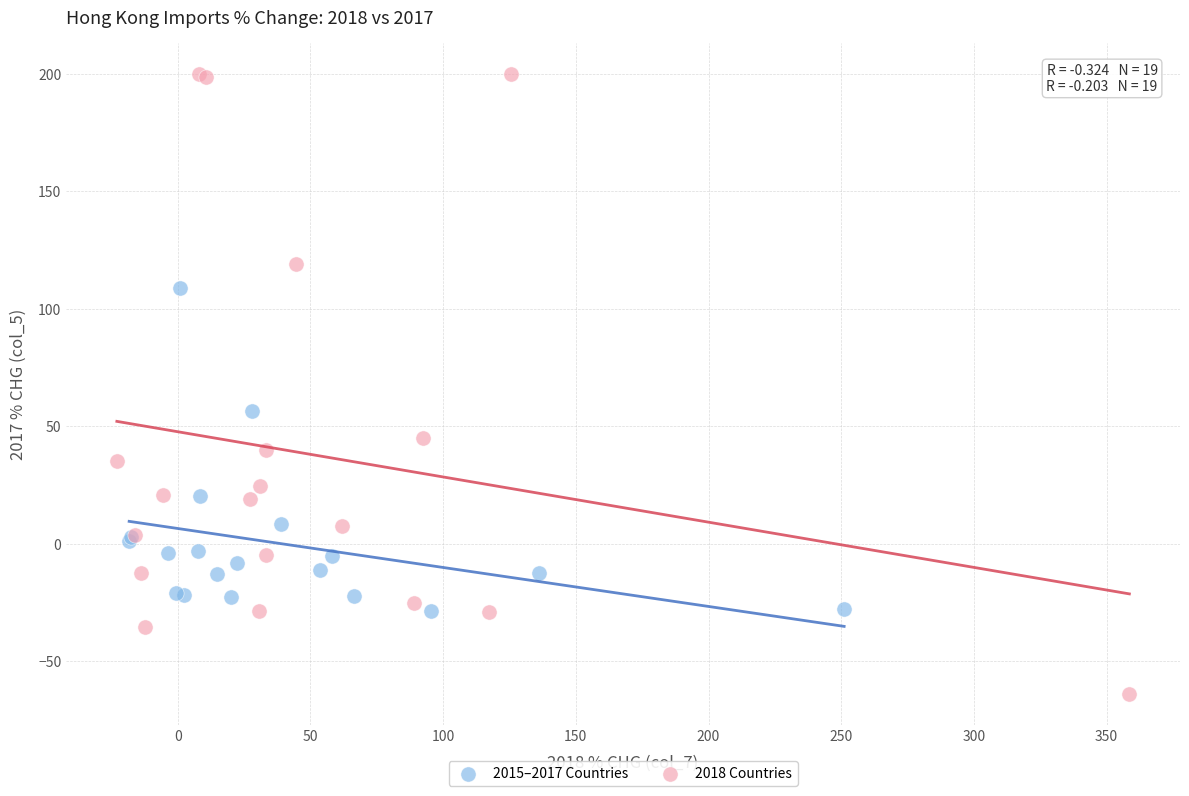

Which series contains the highest Y value?

2018 Countries